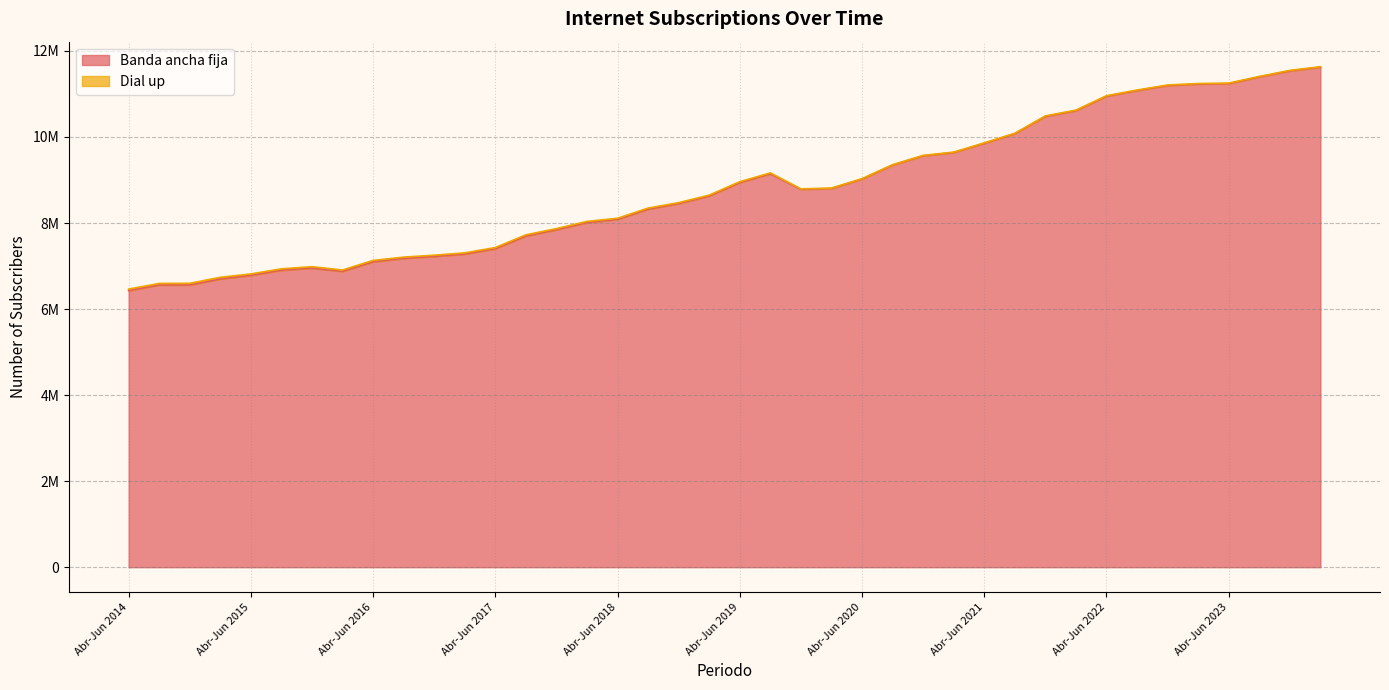

What is the difference between the maximum and minimum values?

5193034